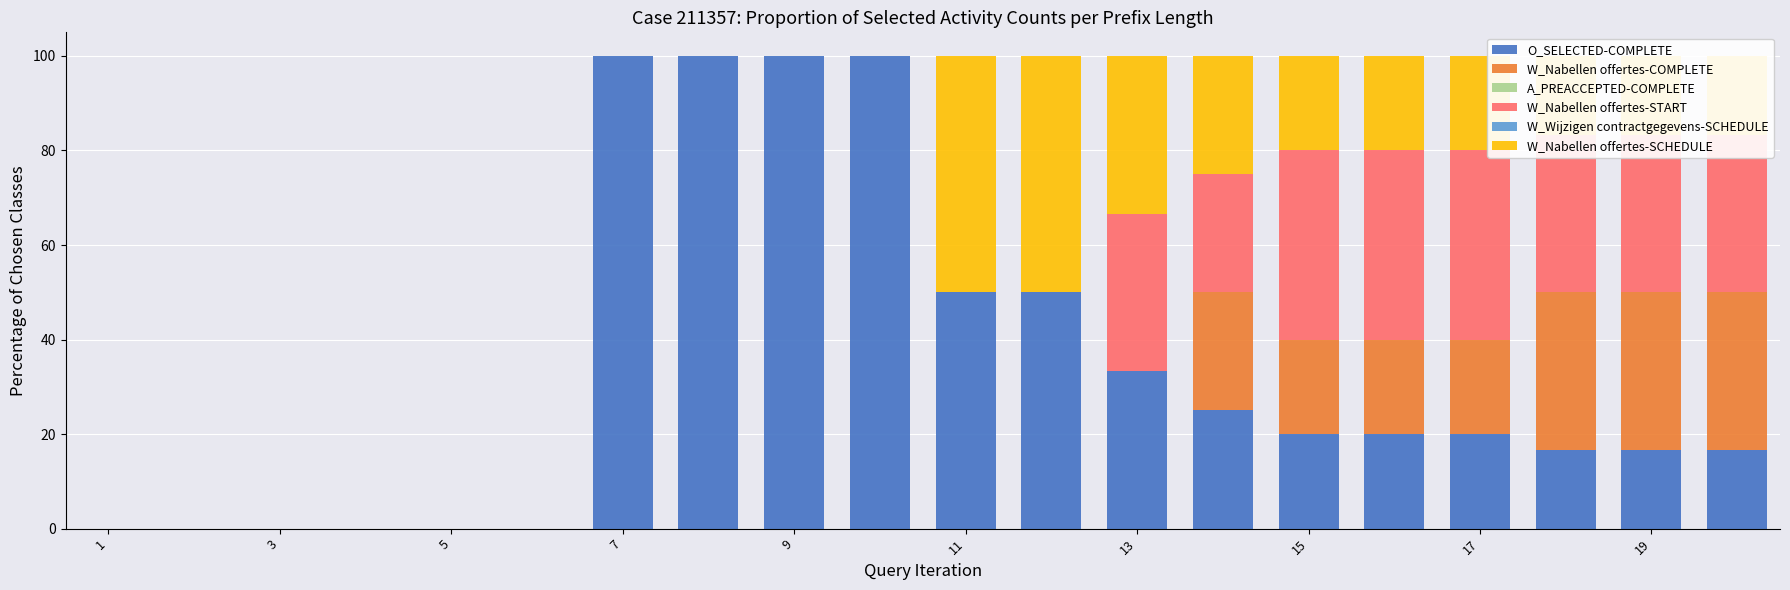

What is the sum of all O_SELECTED-COMPLETE values?

668.3